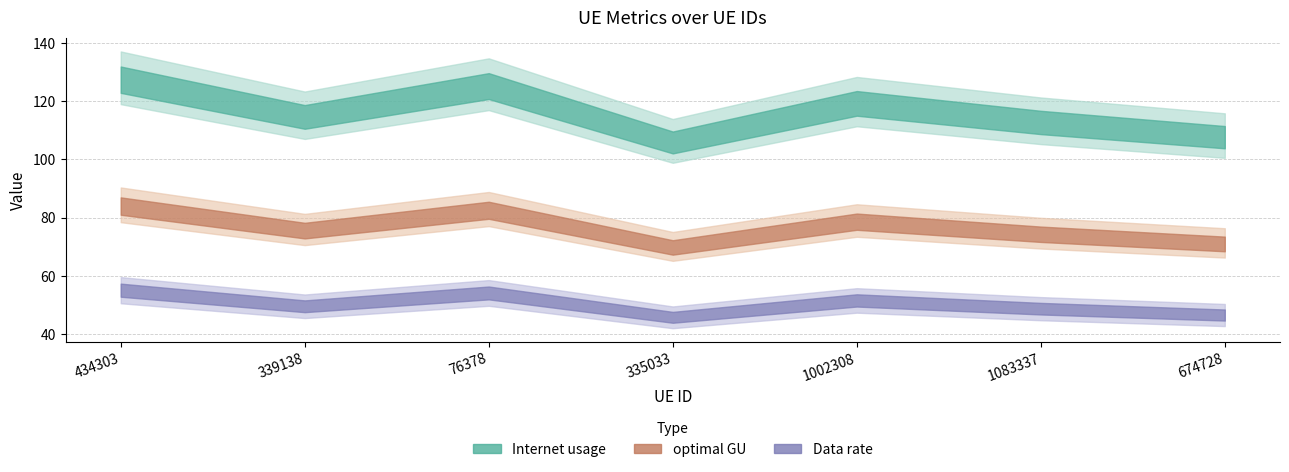

What position from the right is 339138?

6